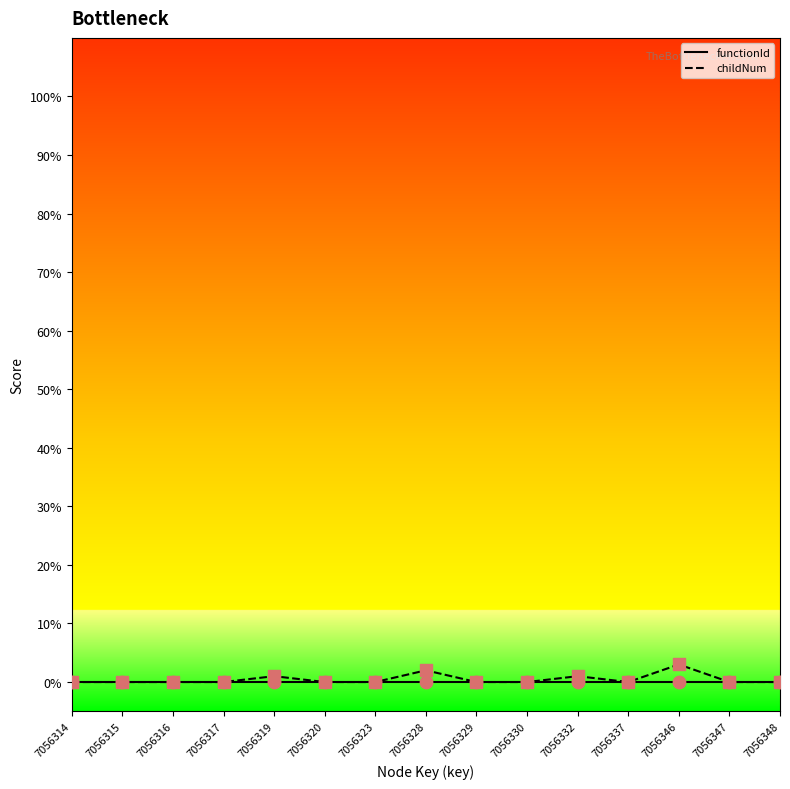

What are all the series names shown in the legend?

functionId, childNum